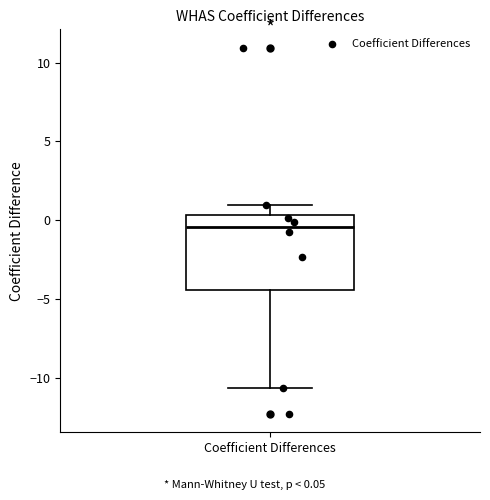

Transcribe this box plot: give where the median line is, the range the box spans, and where the two whiskers end, as read against the y-axis. The values are not printed on the chart, so give them approximately, as read against the axis.

median -0.5, box -4.5 to 0.5, whiskers -10.5 to 1.0